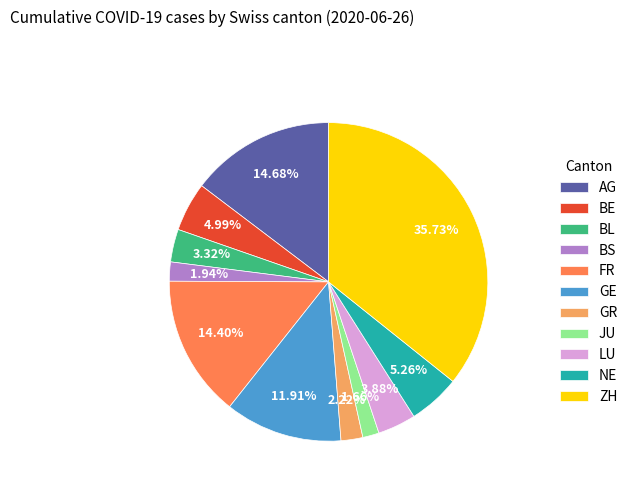

Is there any slice that represents more than half of the pie?

No